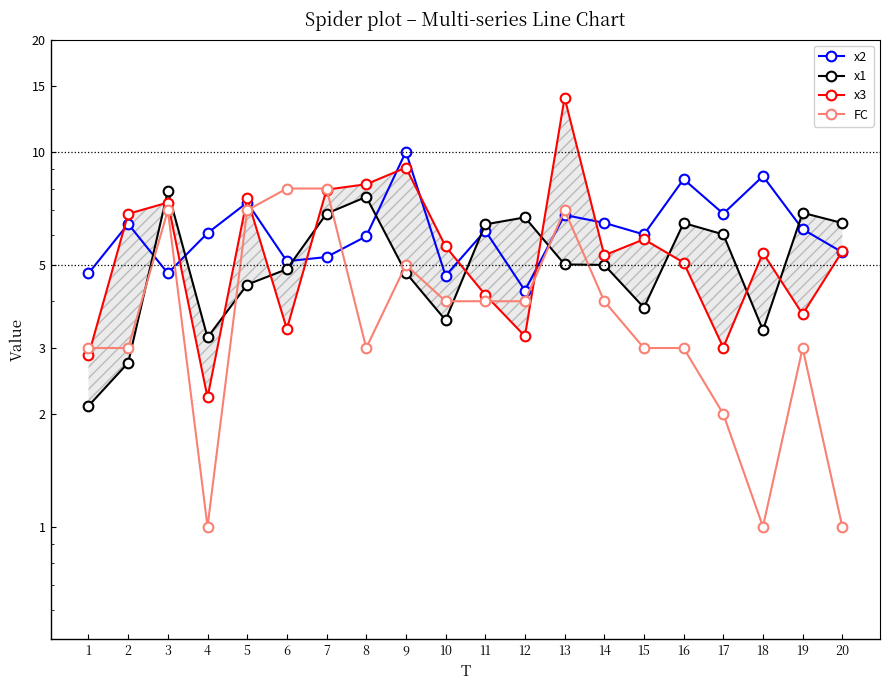

The x3 series shows 5.6 at 10. True or false?

True